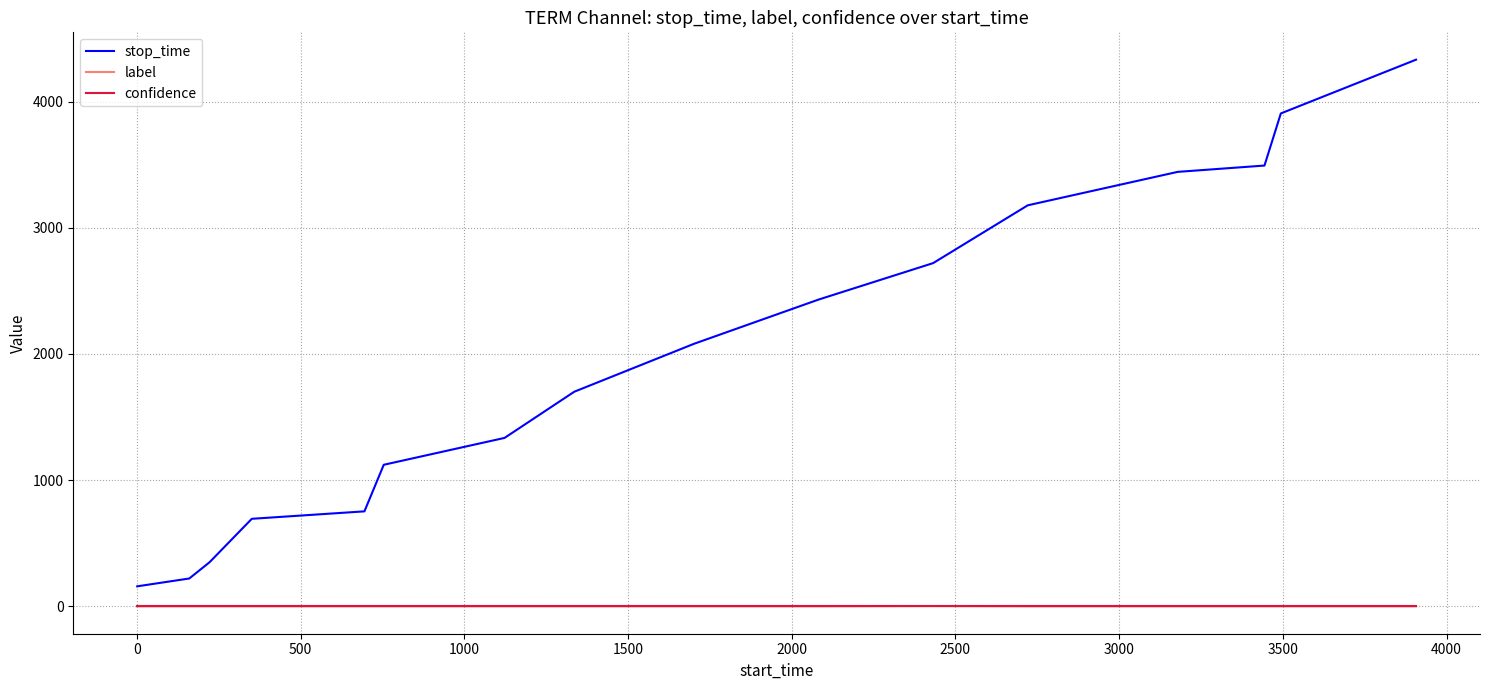

True or false: stop_time and label intersect in this chart.

False